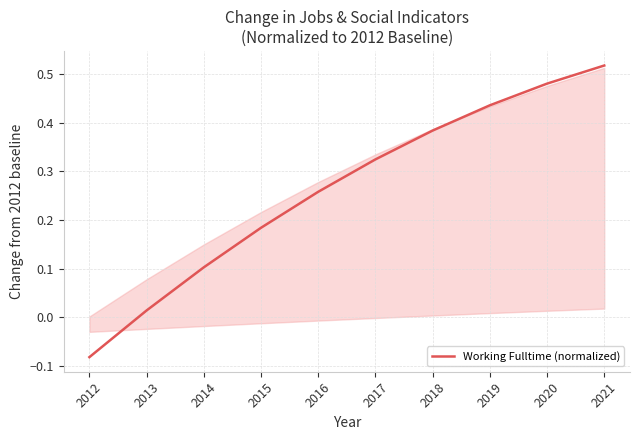

Is it true that the value at 2015 is 0.3?

False